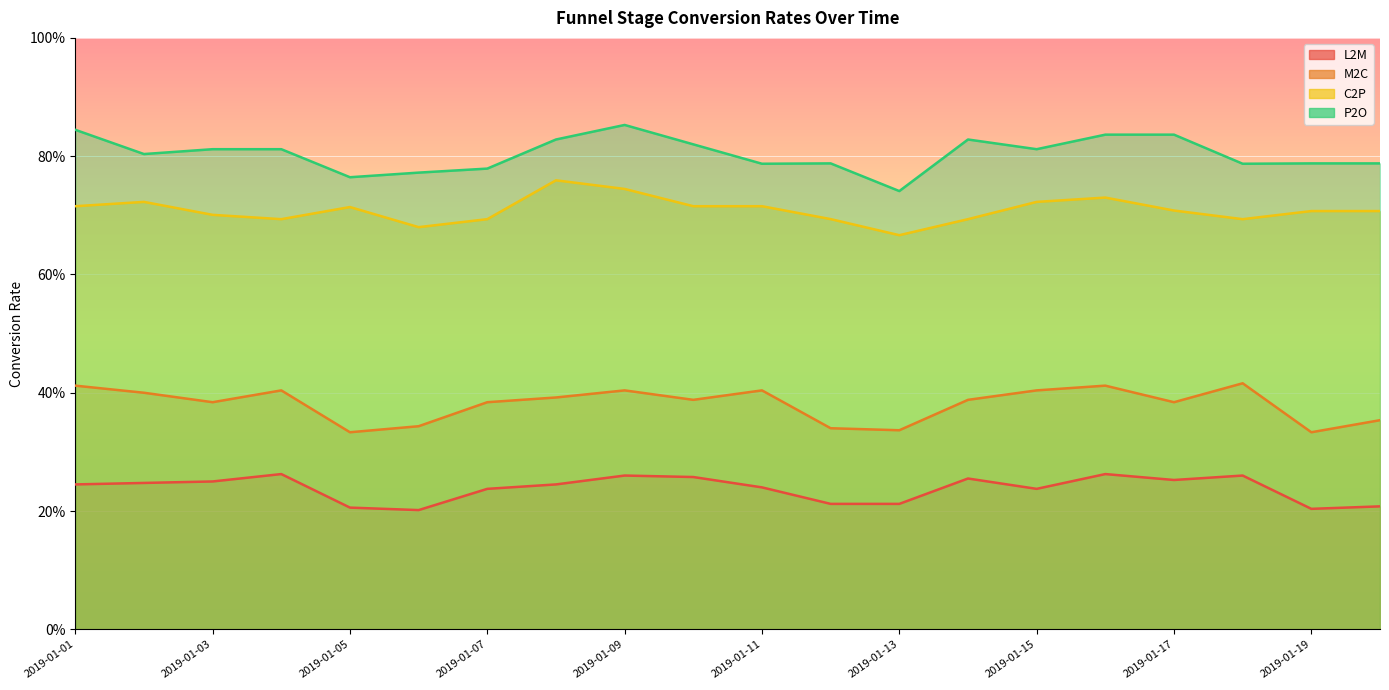

What are all the series names shown in the legend?

L2M, M2C, C2P, P2O